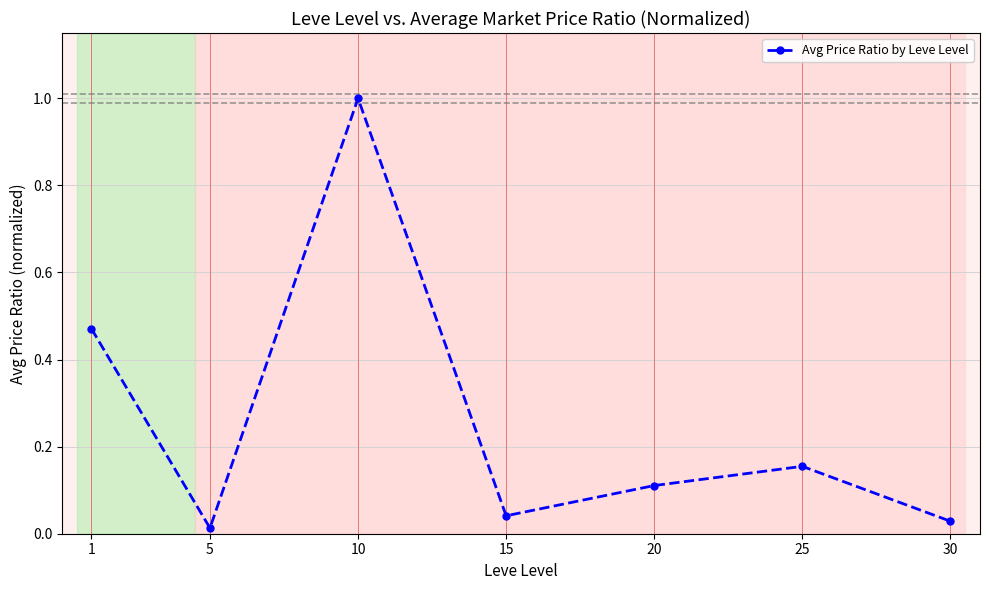

What is the difference between the maximum and second lowest values?

1.0